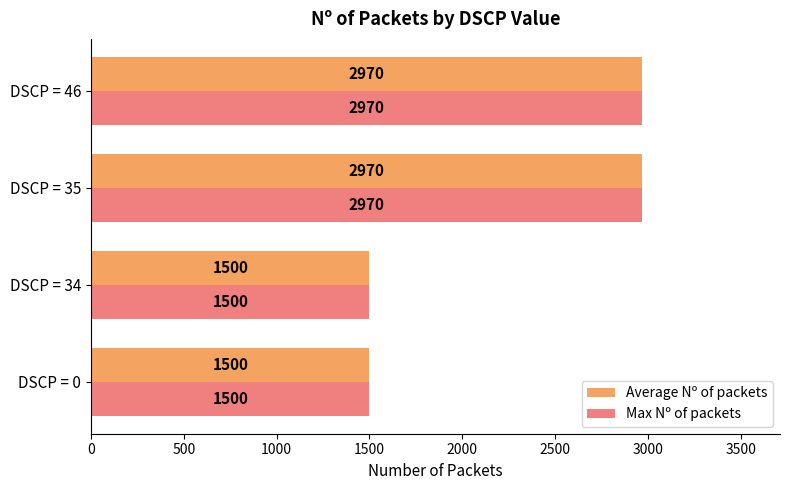

What value does the Average Nº of packets series have at DSCP = 34, to the nearest 50?

1500